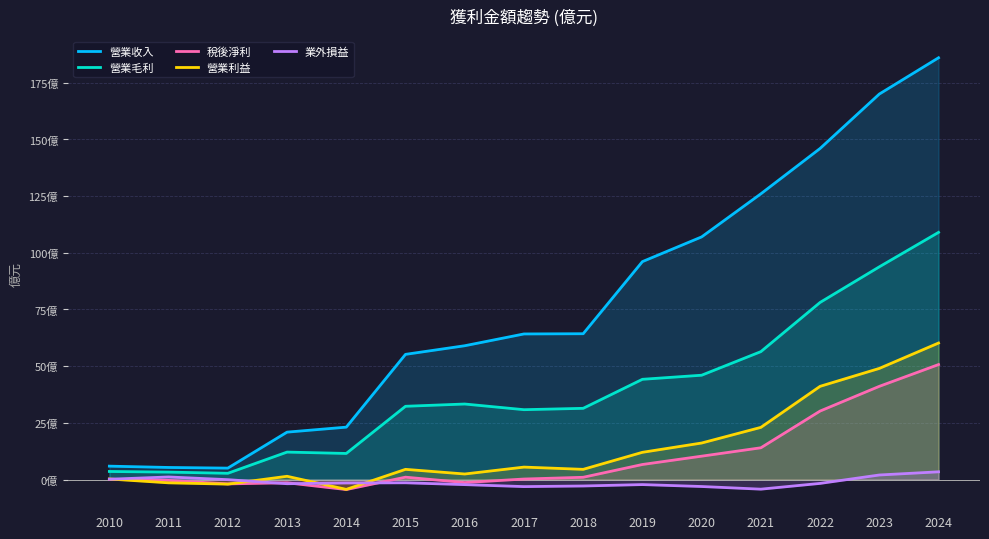

What is the total value across all series at 2013?

31.1